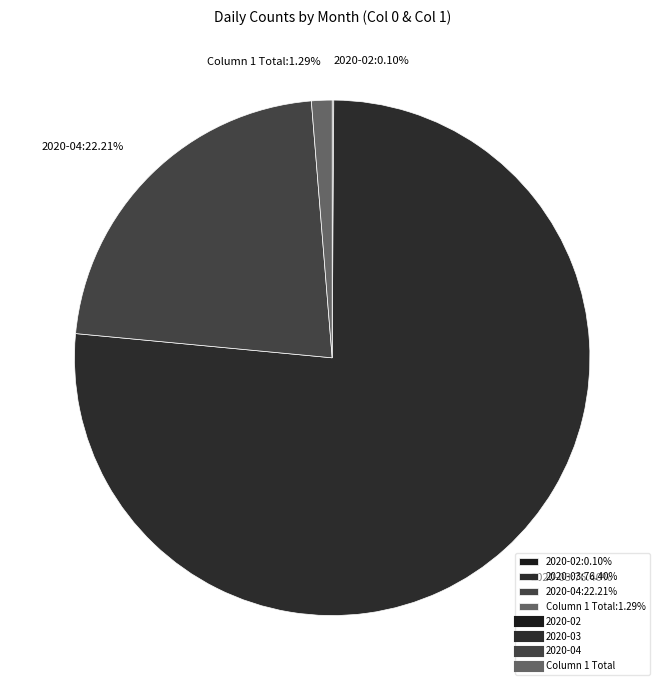

Is there any slice that represents more than half of the pie?

Yes